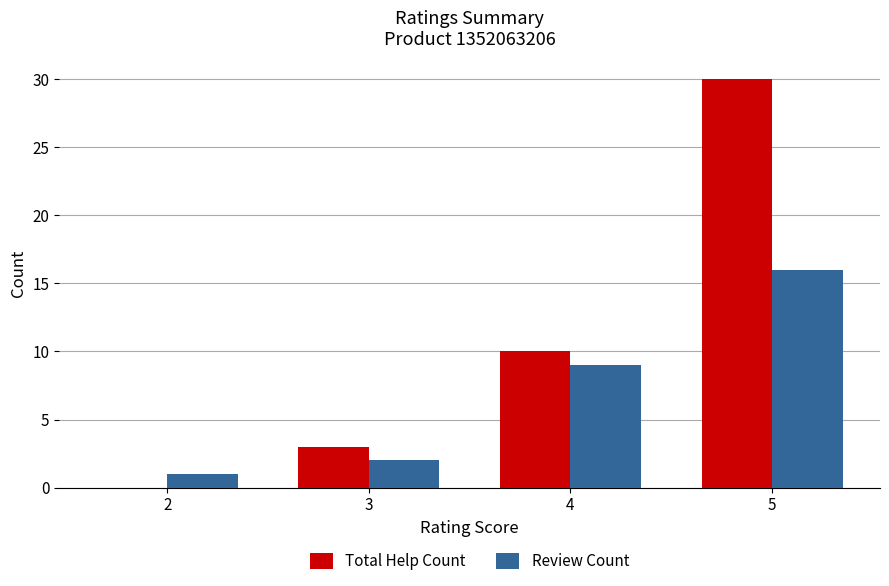

What is the sum of all Review Count values?

28